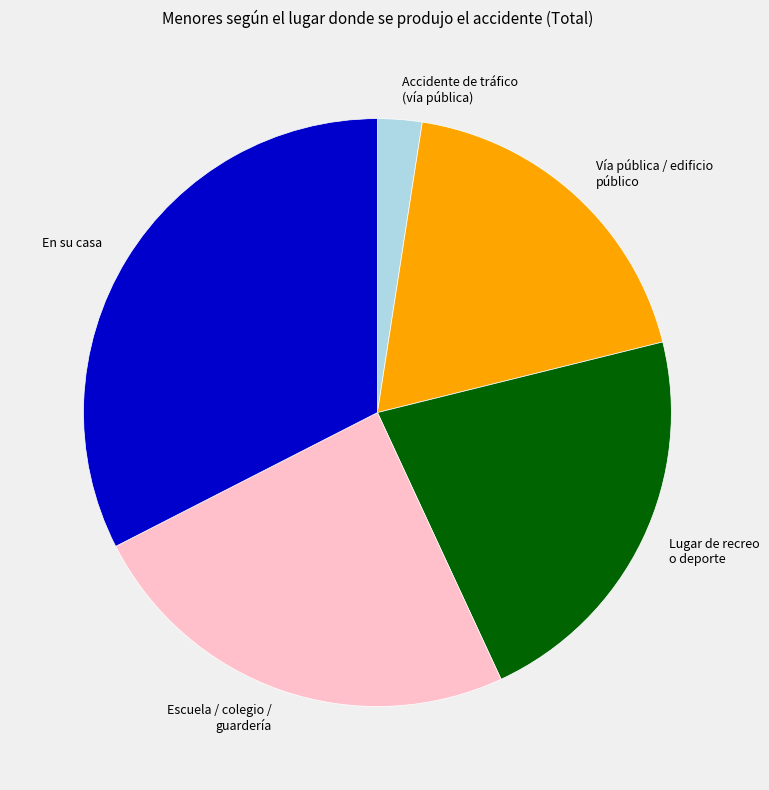

Do En su casa and Accidente de tráfico (vía pública) together represent more than half of the pie?

No